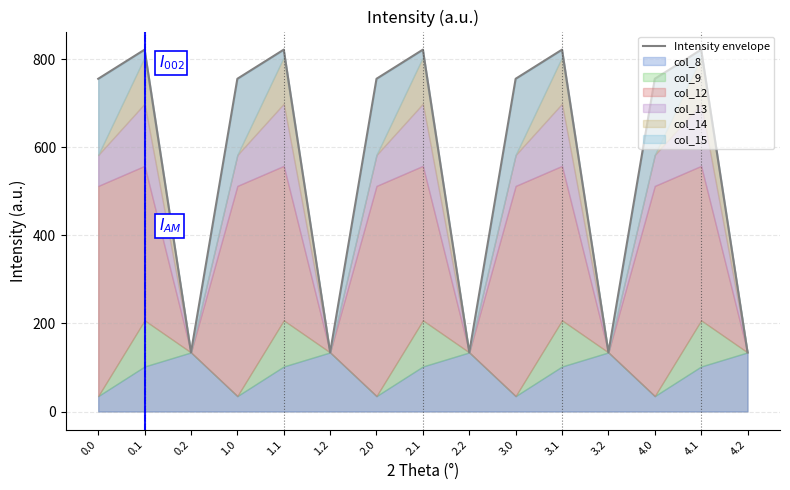

Where is the first local minimum?

0.2